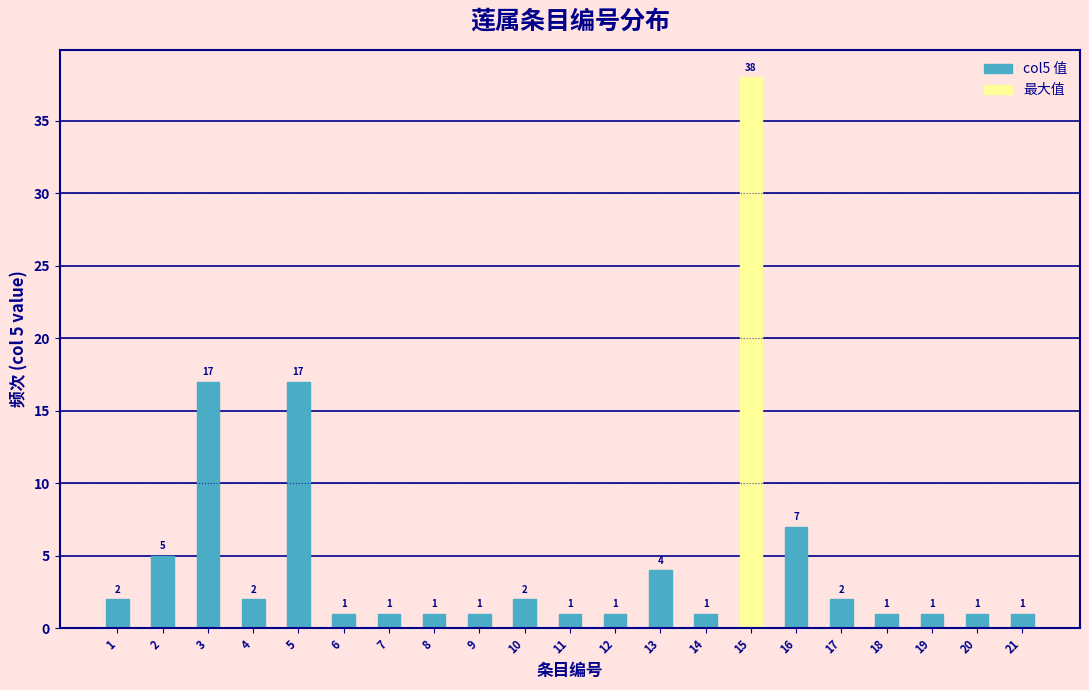

Reading left to right, what are all the values shown in this chart?

2	5	17	2	17	1	1	1	1	2	1	1	4	1	38	7	2	1	1	1	1